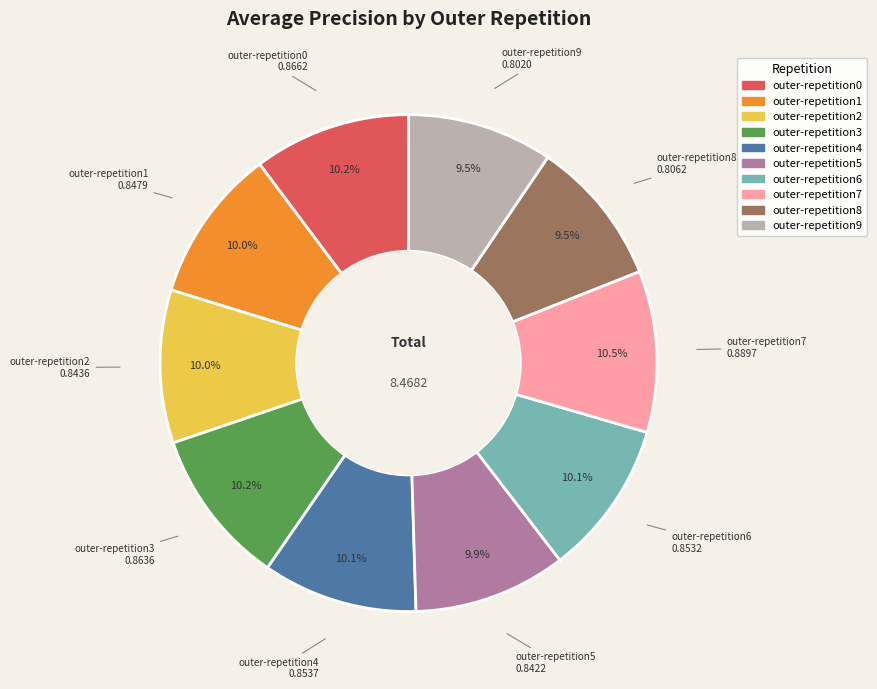

Is there a majority slice in this chart?

No